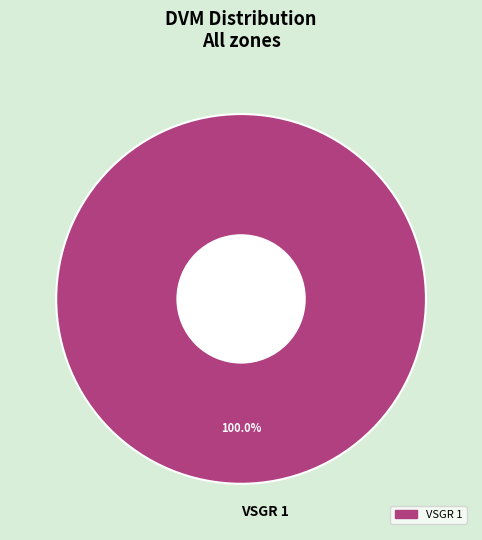

Which category accounts for the majority?

VSGR 1